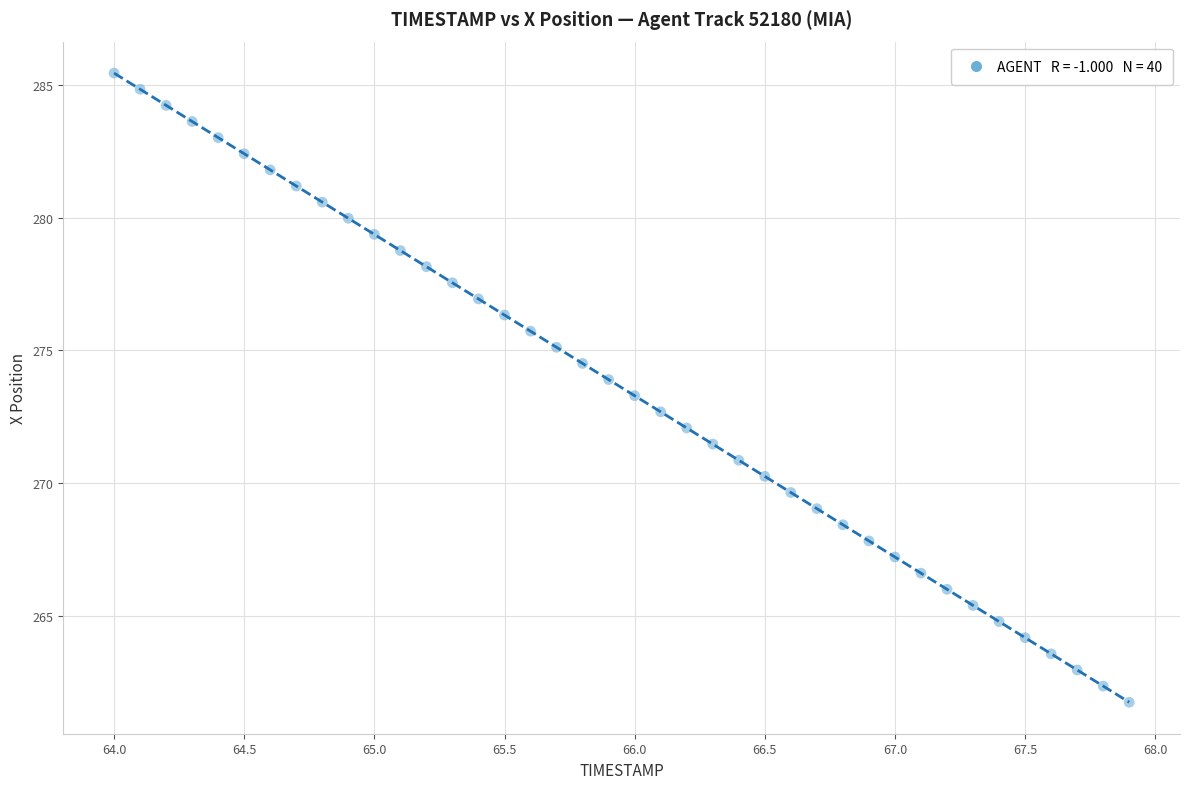

What is the range of Y values (max minus min)?

23.7